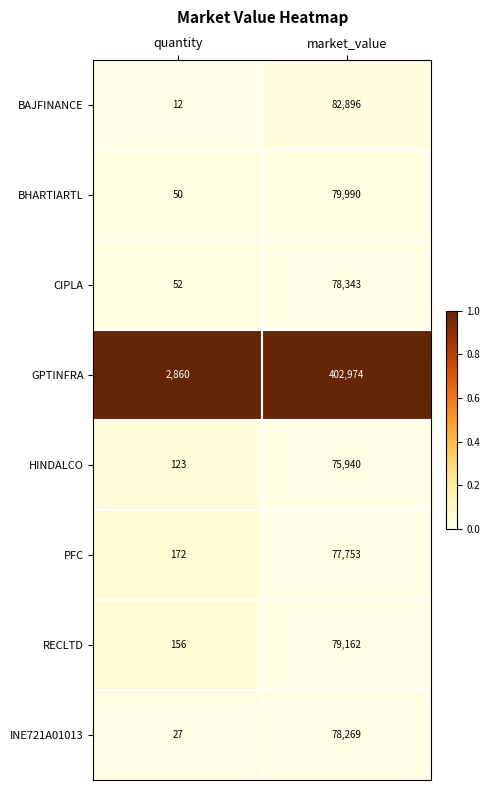

Reading left to right, list all the values displayed in this chart.

BAJFINANCE: 12	82896
BHARTIARTL: 50	79990
CIPLA: 52	78343
GPTINFRA: 2860	402974
HINDALCO: 123	75940
PFC: 172	77753
RECLTD: 156	79162
INE721A01013: 27	78269